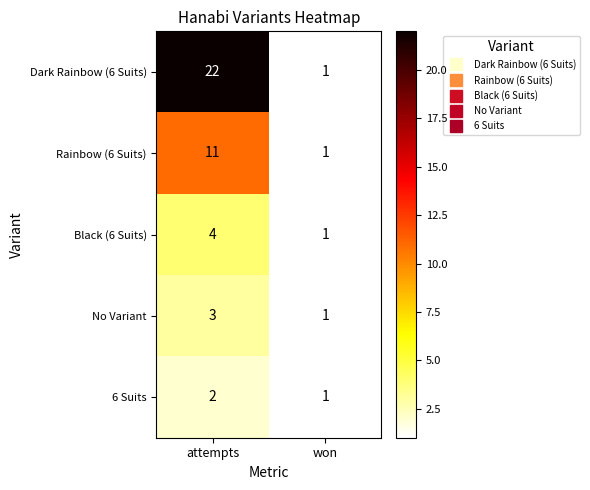

Which category has the lowest value across all series?

won